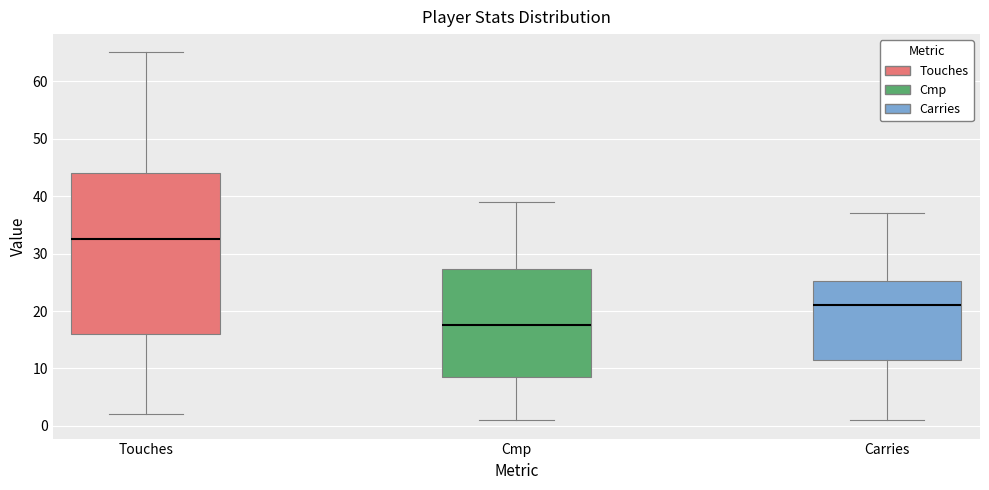

Which box has the highest median line?

Touches